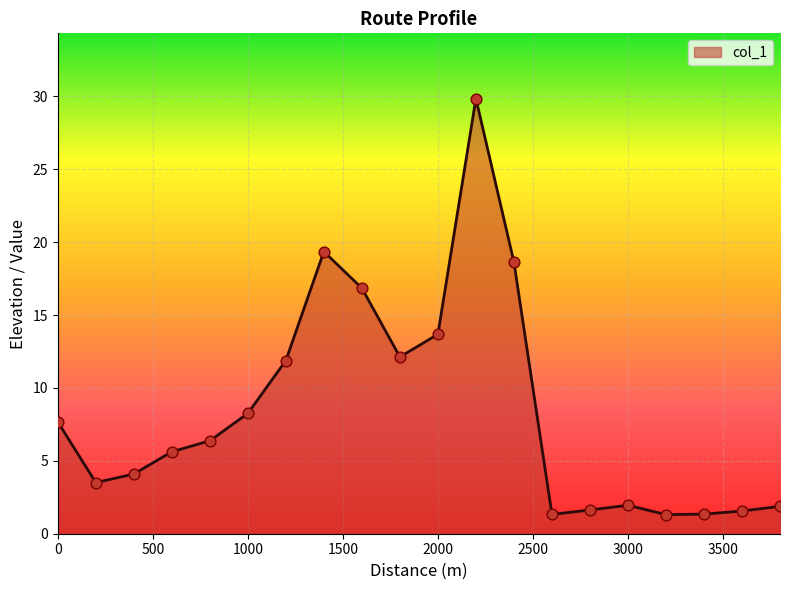

What is the difference between the maximum and minimum values?

28.5